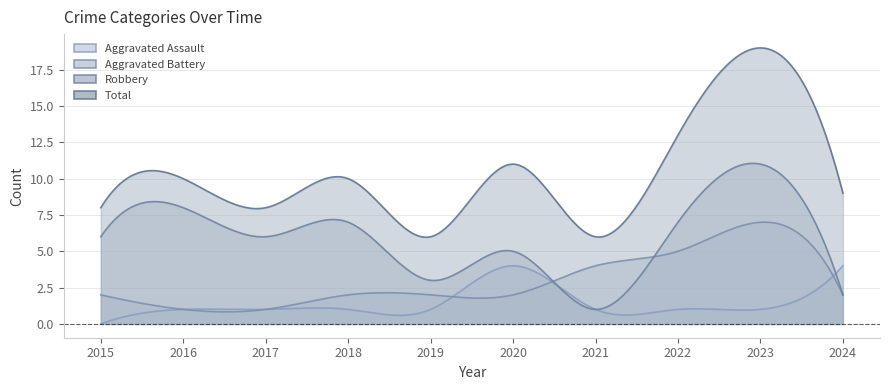

Where does the Total series first go above 10?

2020